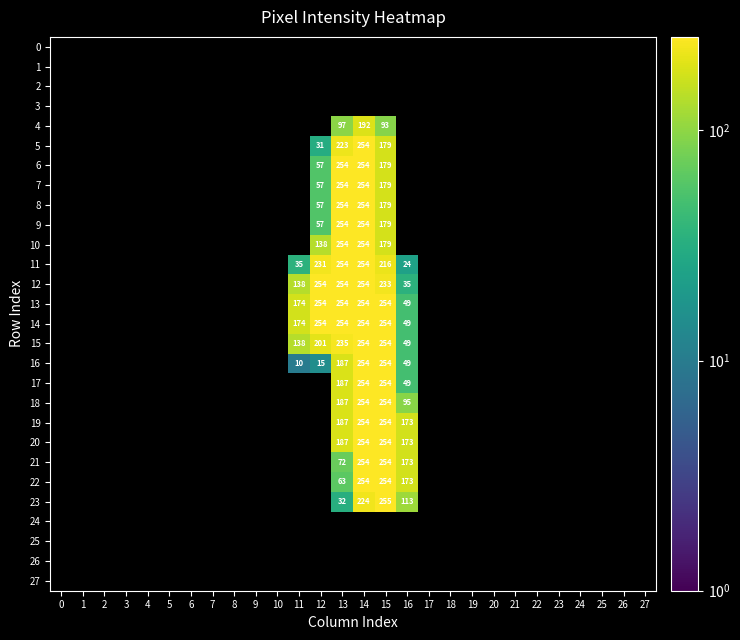

Which category has the highest value across all series?

15